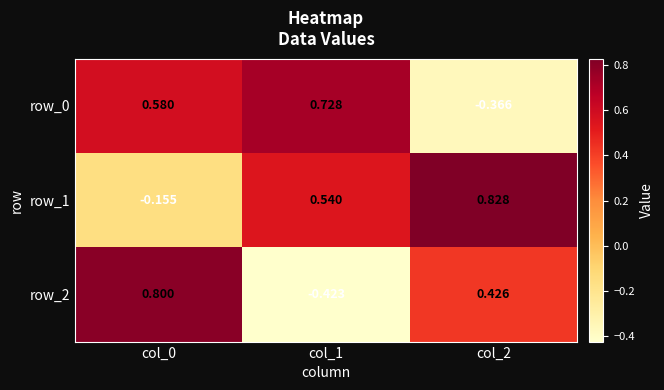

Read the row_1 value at col_2.

0.8